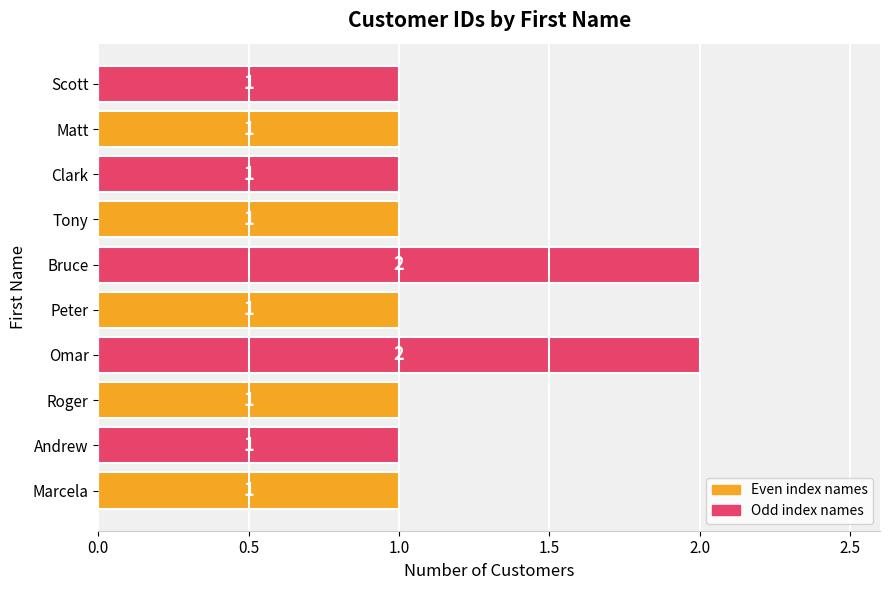

Reading bottom to top, what are all the values shown in this chart?

Marcela=1	Andrew=1	Roger=1	Omar=2	Peter=1	Bruce=2	Tony=1	Clark=1	Matt=1	Scott=1